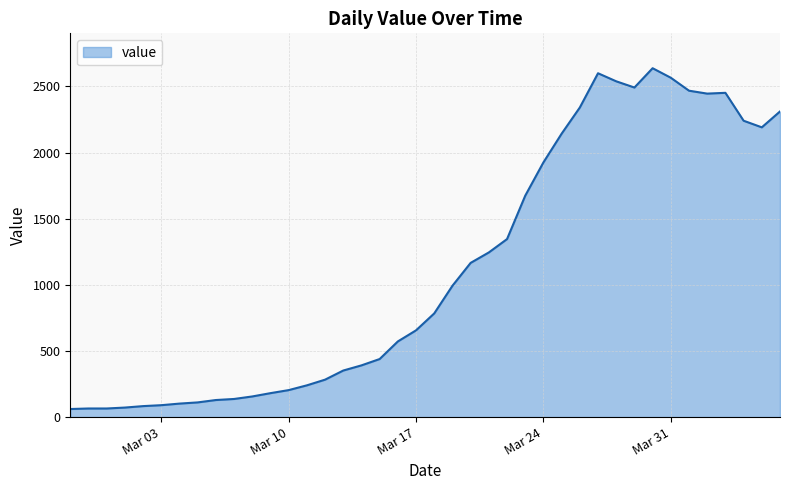

What is the maximum value shown in the chart?

2638